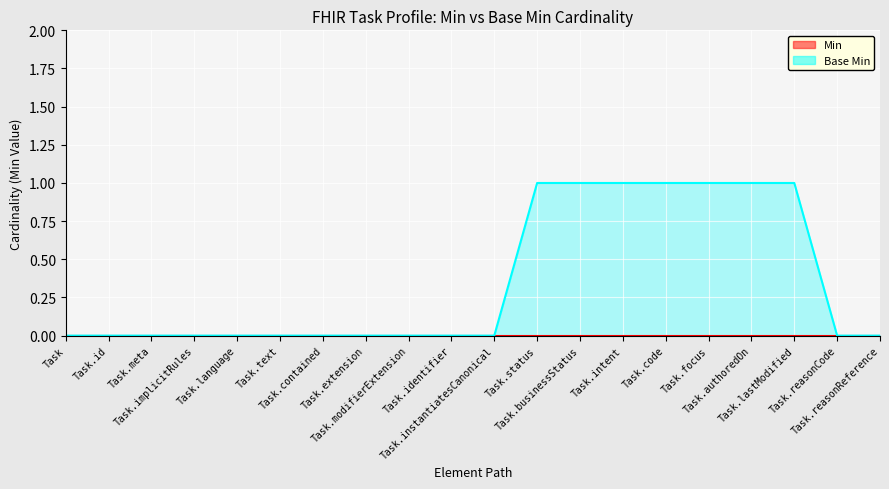

What is the change in value from Task.text to Task.businessStatus?

+1